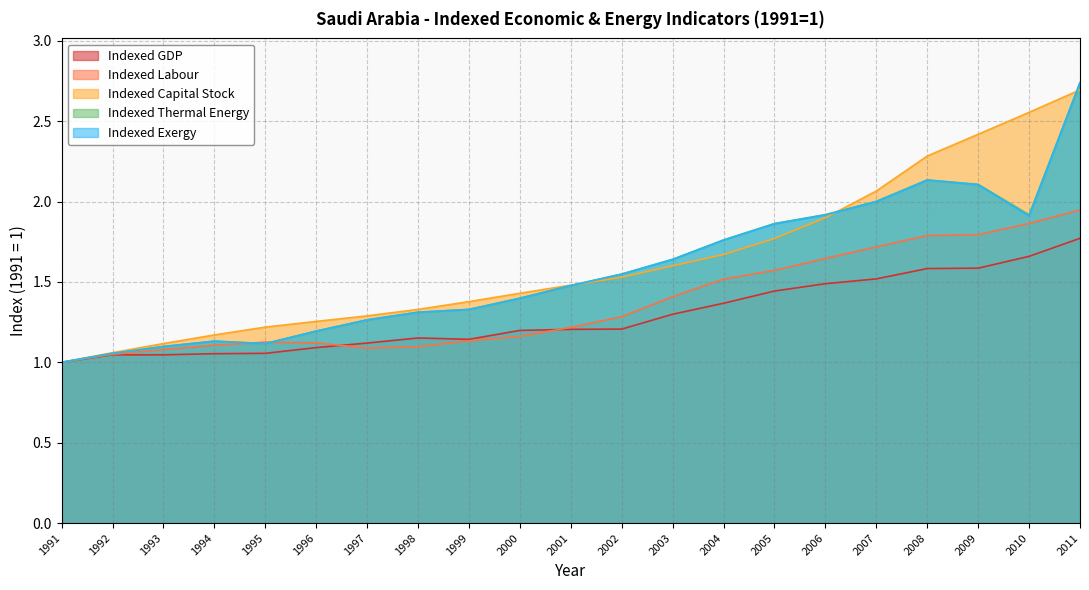

Read the Indexed Thermal Energy value at 2011.

2.7